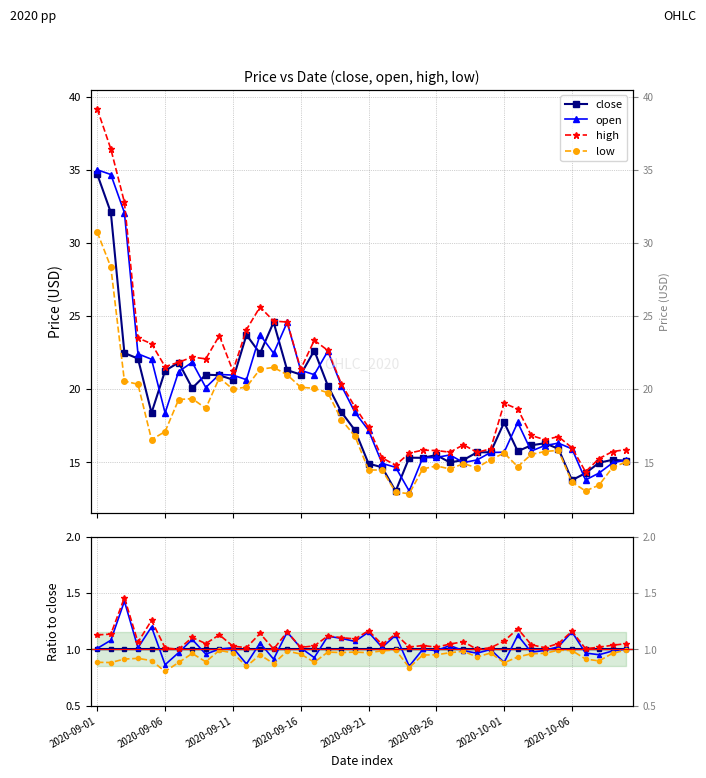

Which series has the largest range (max minus min)?

open